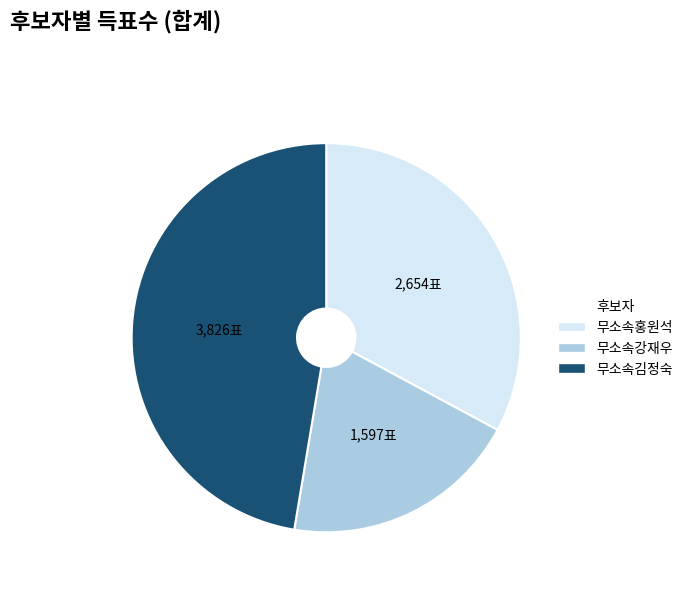

Is 무소속강재우 the majority of the pie?

No